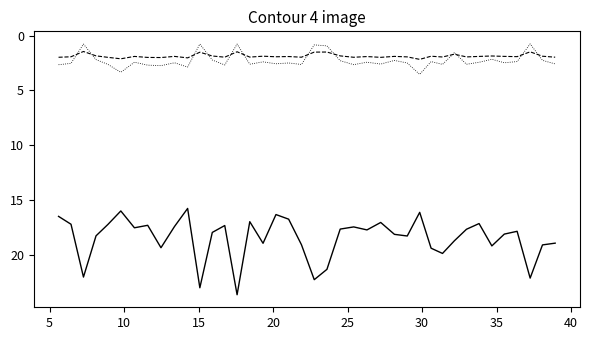

What is the minimum value shown in the chart?

0.8